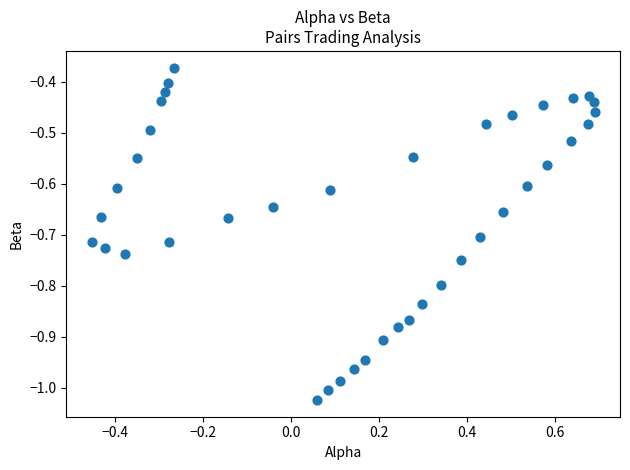

What is the range of X values (max minus min)?

1.1